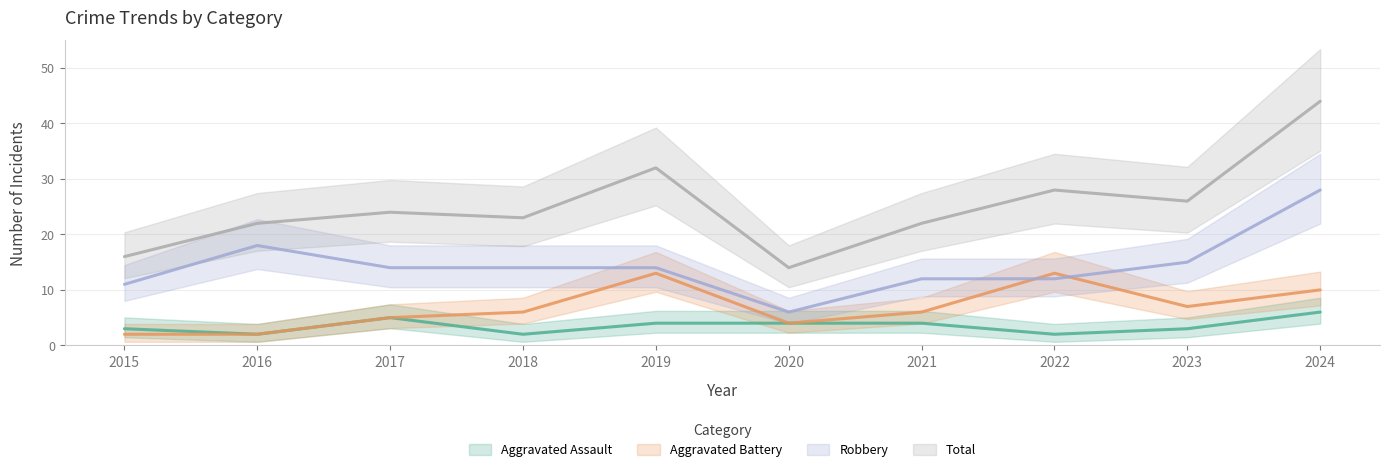

The Aggravated Battery series shows 17 at 2024. True or false?

False